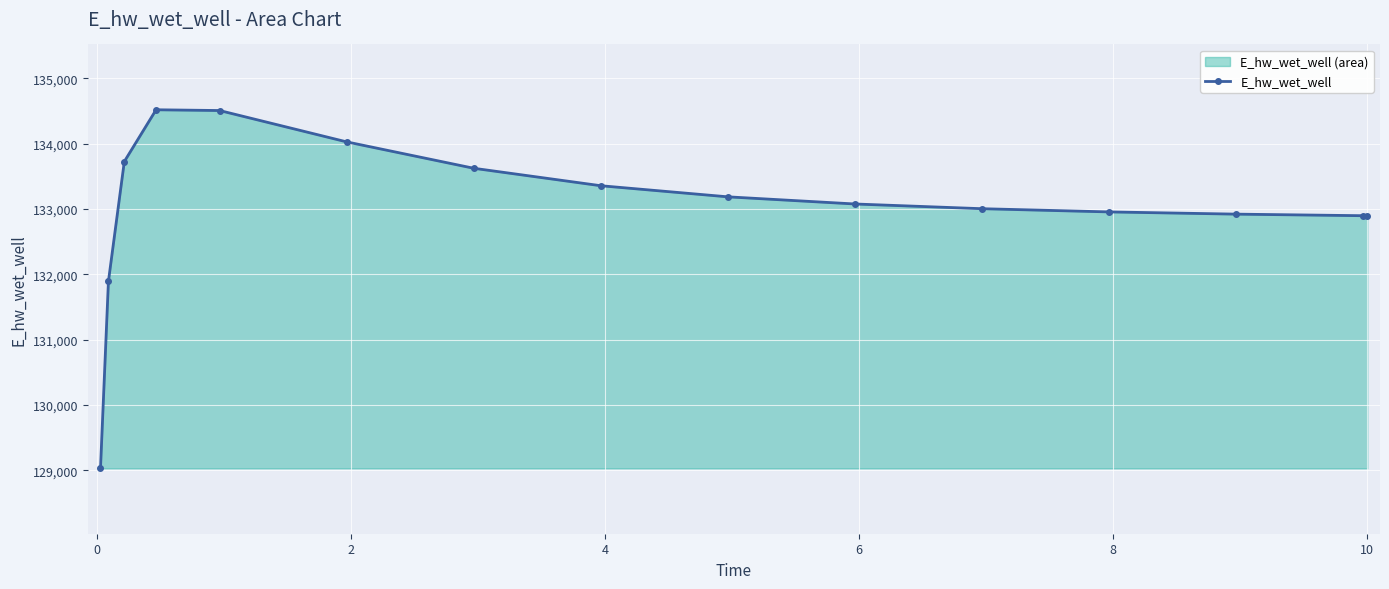

What is the maximum value shown in the chart?

134520.1